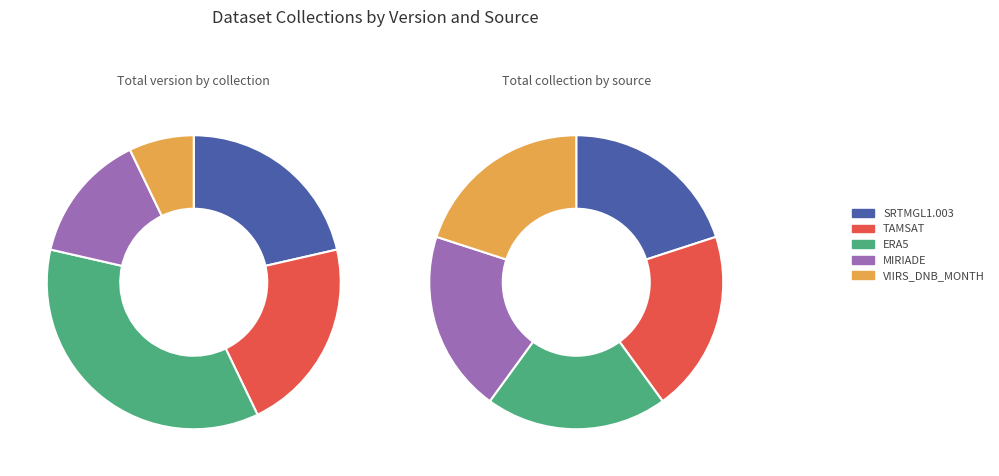

How much of the chart is everything except MIRIADE?

85.7%